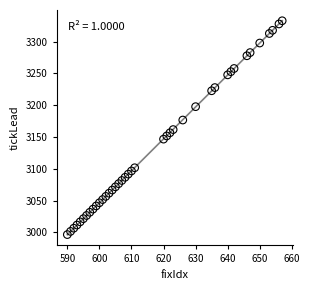

What is the range of Y values (max minus min)?

336.0